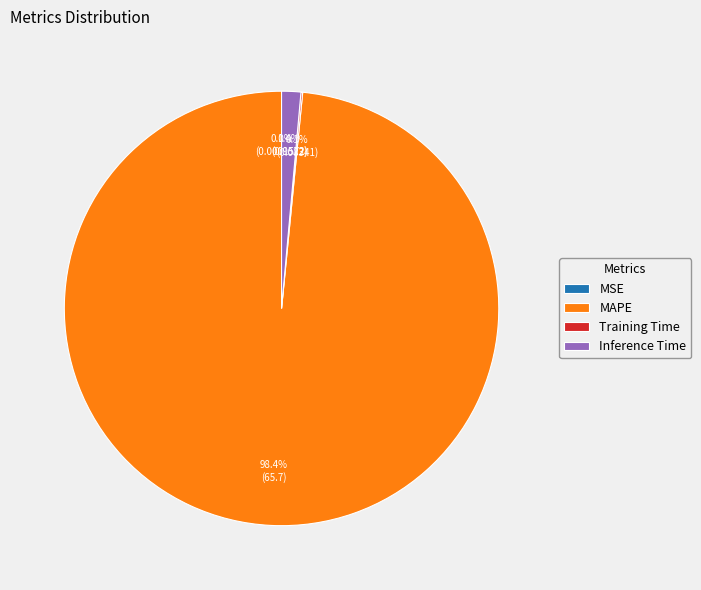

What is the largest slice in the pie chart?

MAPE